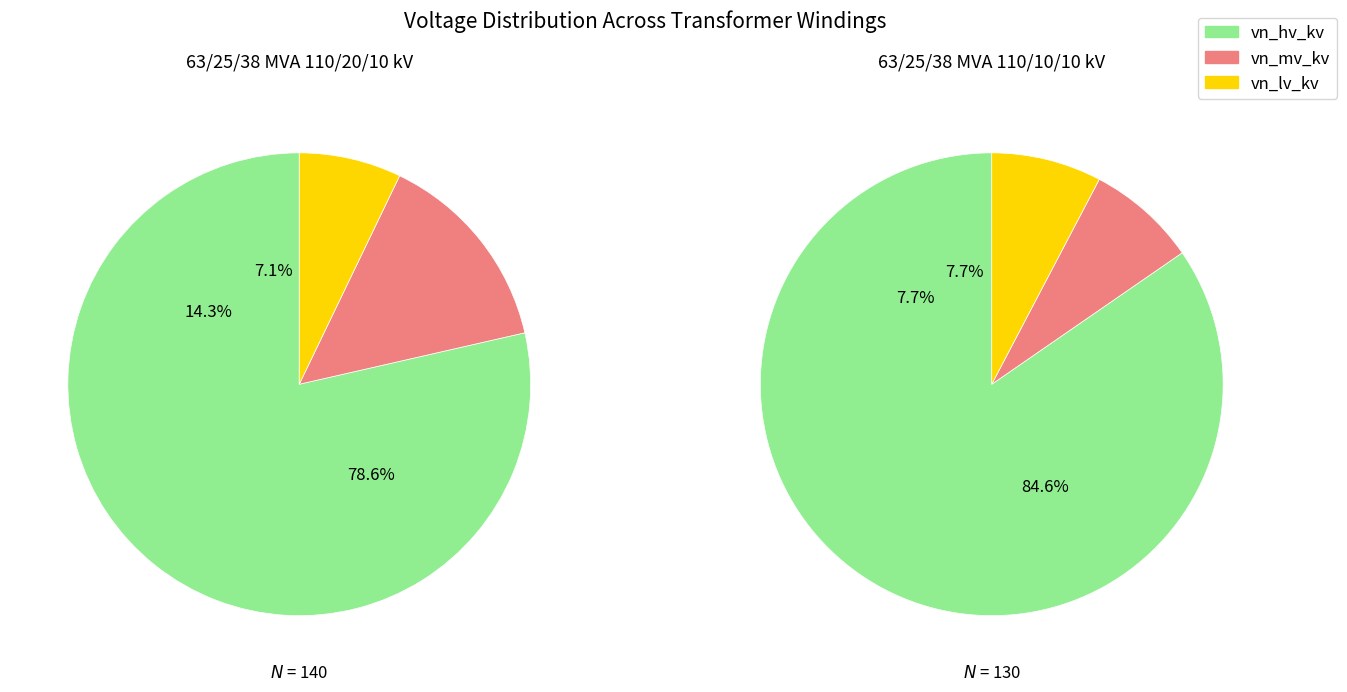

Does 63/25/38 MVA 110/20/10 kV account for over 50% of the chart?

No